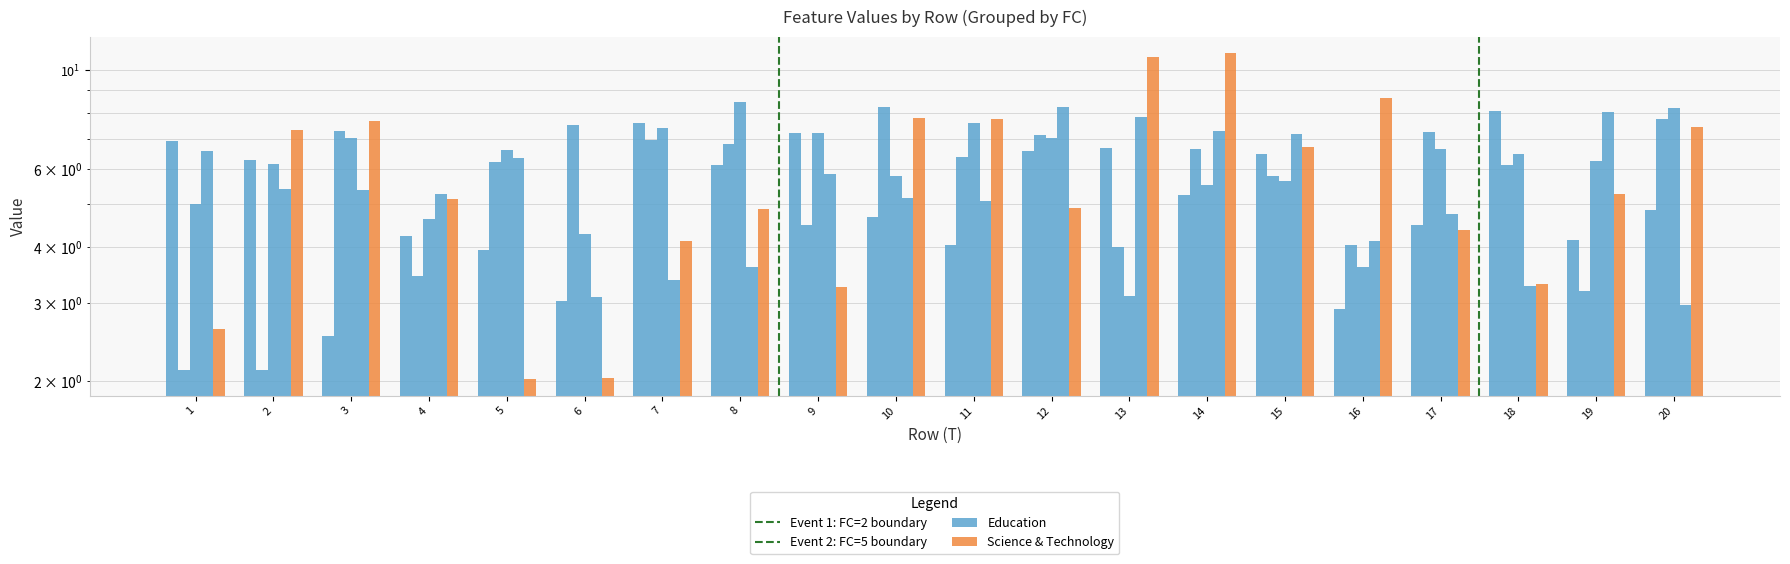

What is the value of the x3 bar at the 8th from the left?

8.5